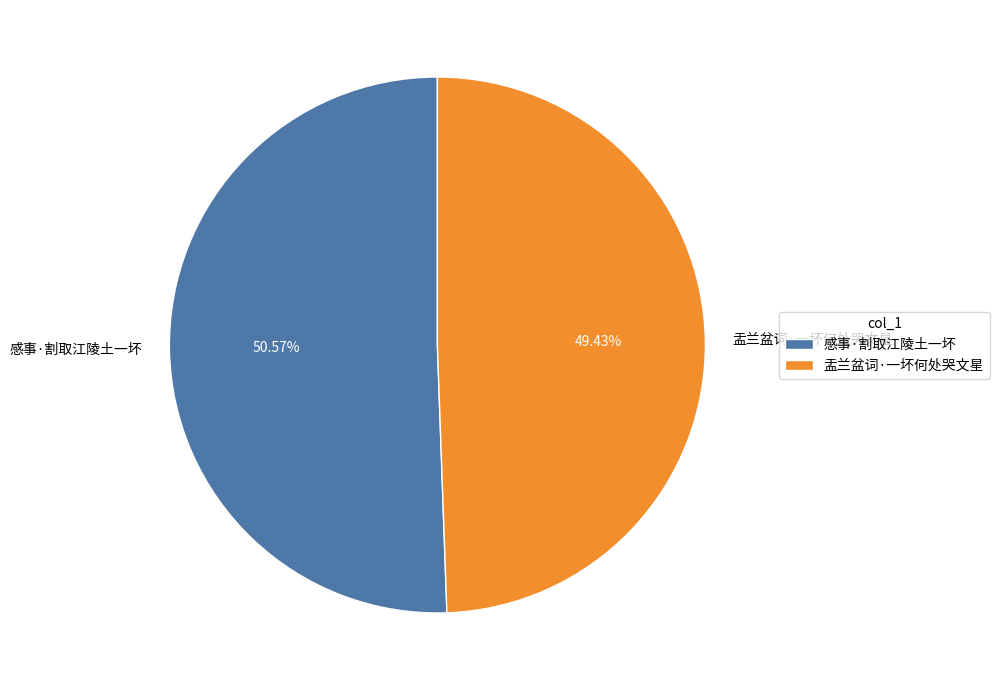

Count the number of slices in the pie.

2